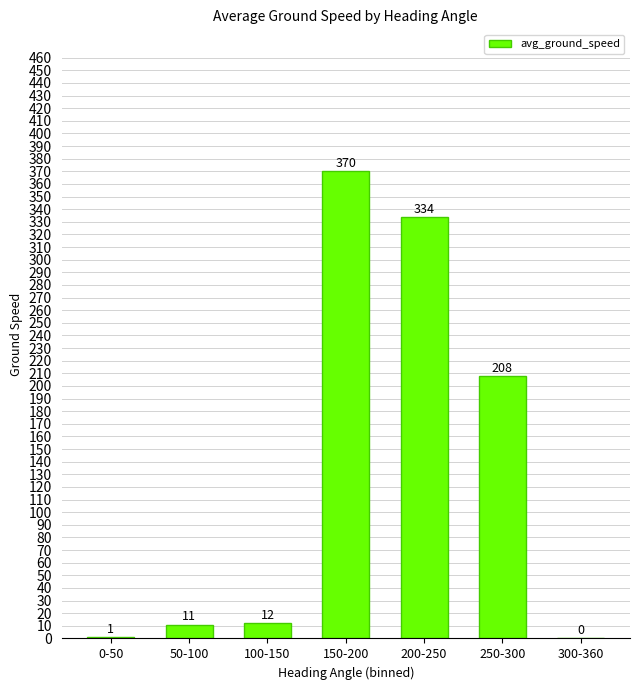

Which category has the highest value across all series?

150-200